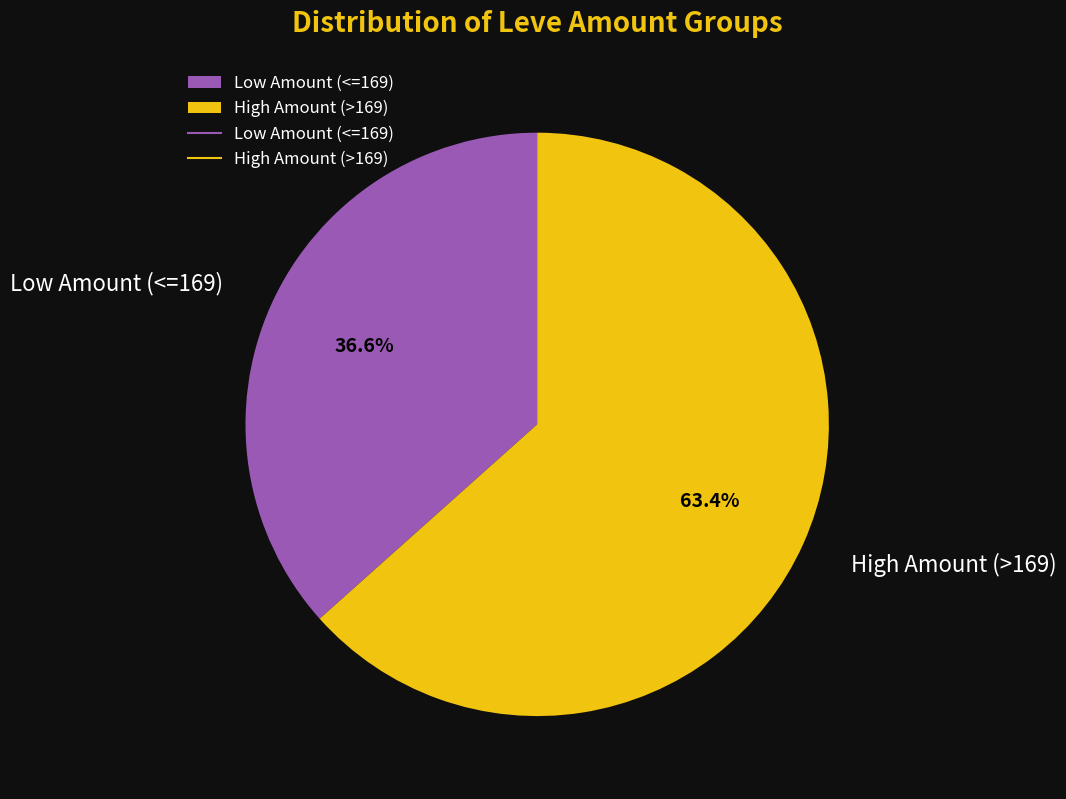

Between High Amount (>169) and Low Amount (<=169), which is larger?

High Amount (>169)